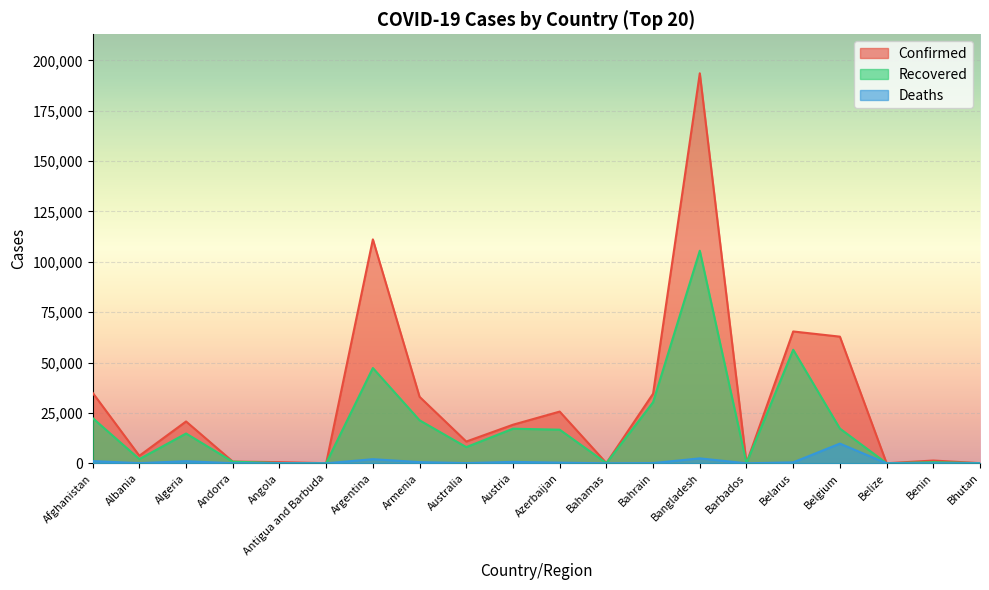

At which category does Recovered reach its first local valley?

Albania